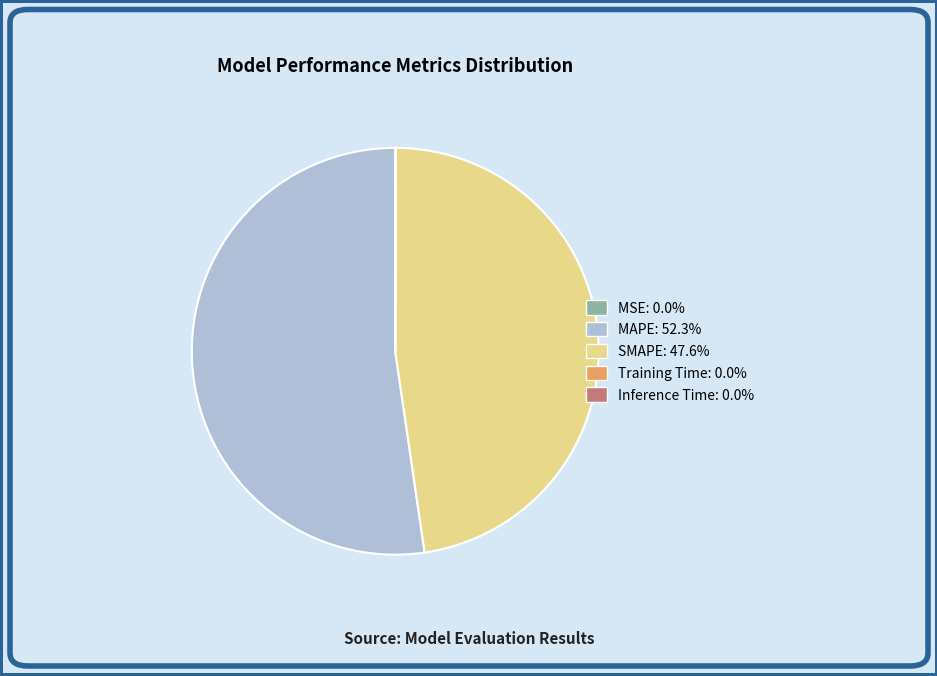

Does any single category account for the majority?

Yes